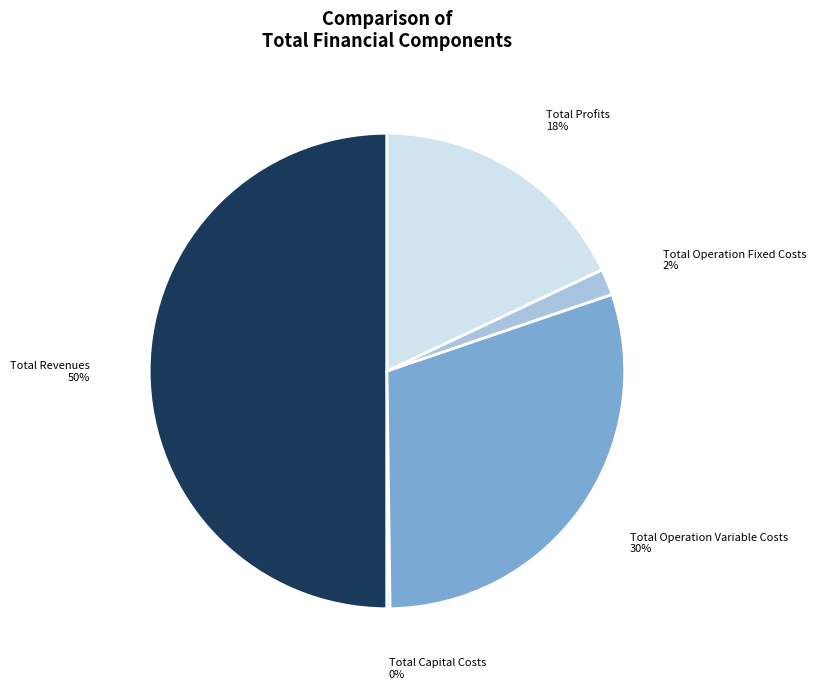

To the nearest percent, what is the combined percentage of Total Operation Variable Costs and Total Revenues?

80%